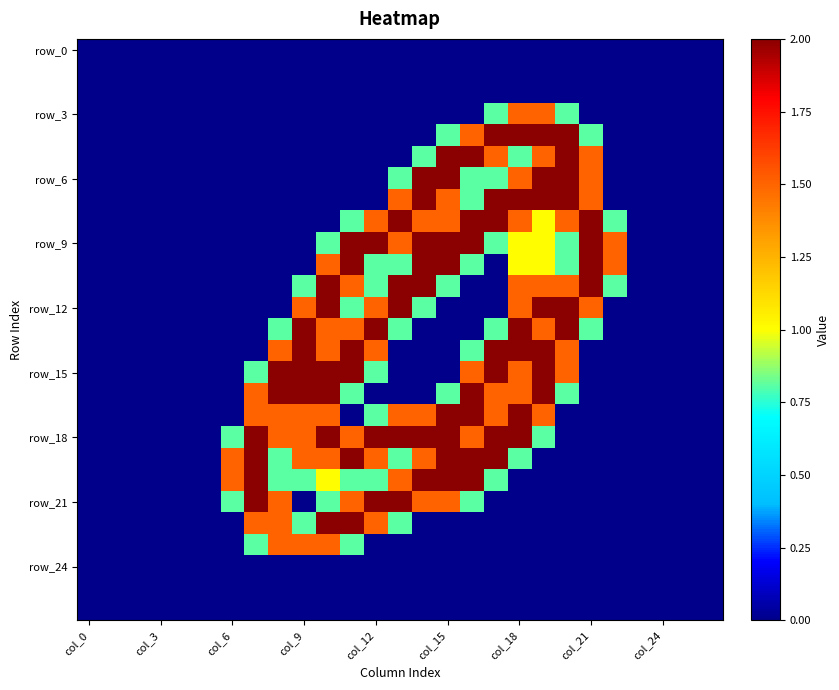

Which category has the lowest value across all series?

col_0